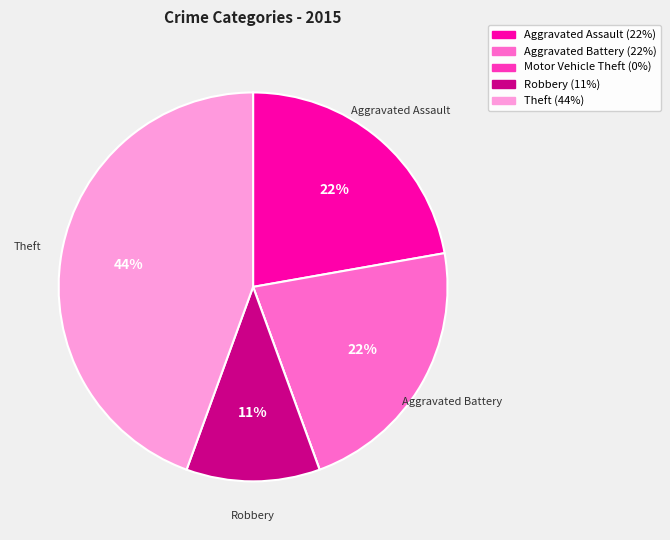

To the nearest percent, what portion does Robbery represent?

11%